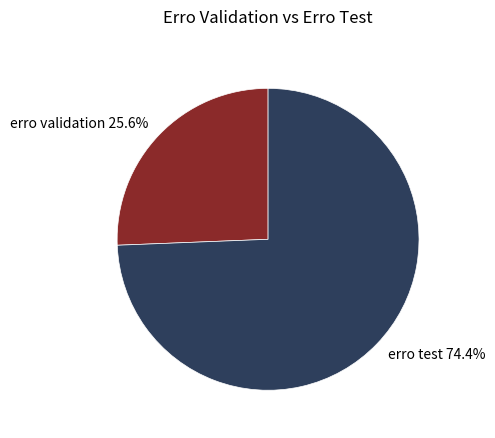

What percentage is the erro test slice, to the nearest percent?

74%